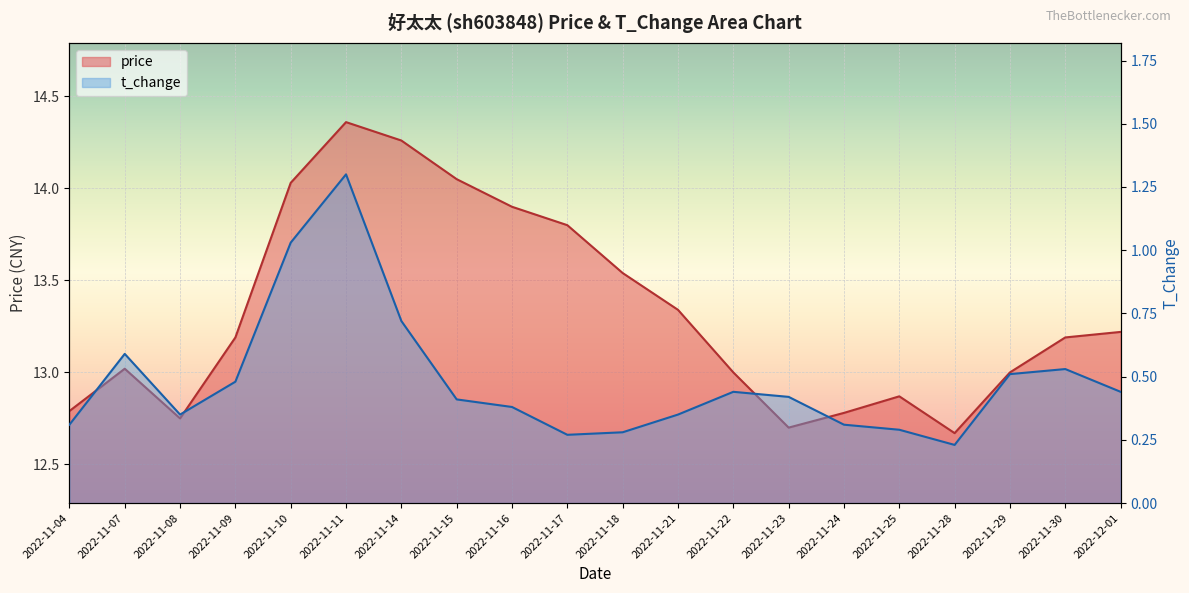

Rank the categories by t_change value from lowest to highest.

2022-11-28, 2022-11-17, 2022-11-18, 2022-11-25, 2022-11-04, 2022-11-24, 2022-11-08, 2022-11-21, 2022-11-16, 2022-11-15, 2022-11-23, 2022-11-22, 2022-12-01, 2022-11-09, 2022-11-29, 2022-11-30, 2022-11-07, 2022-11-14, 2022-11-10, 2022-11-11